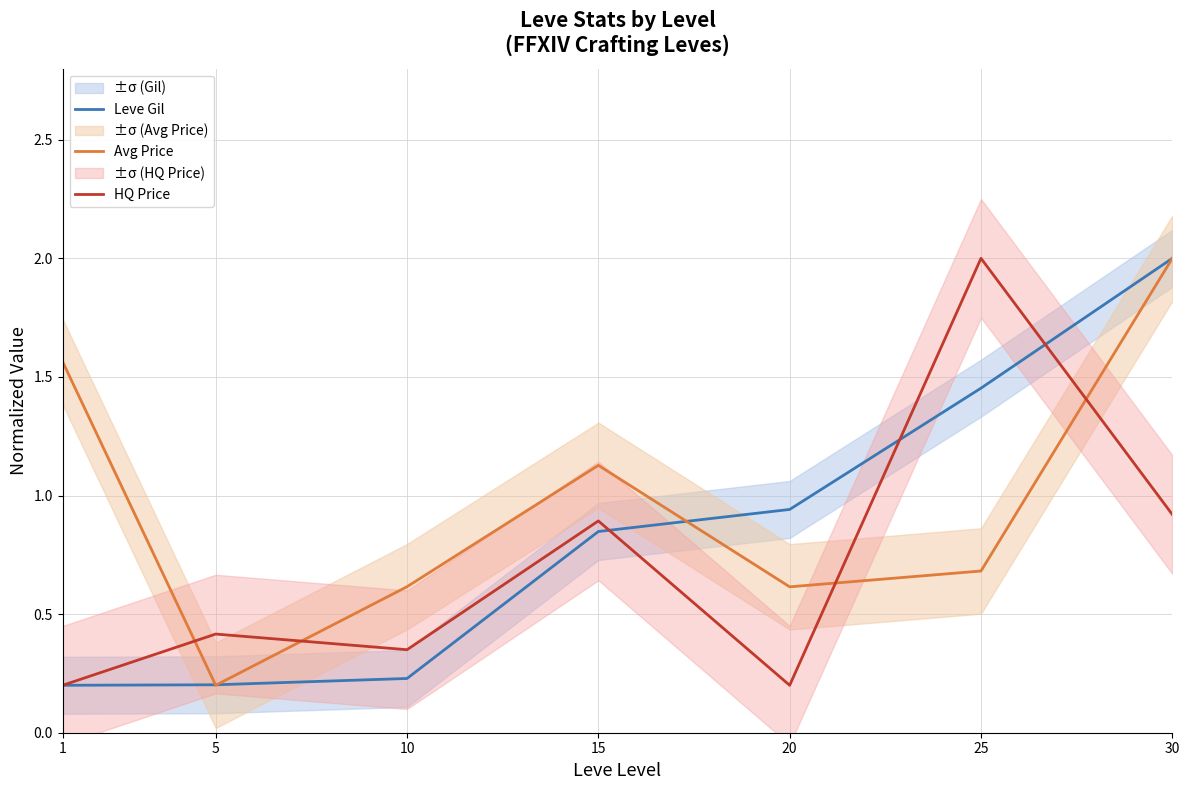

True or false: Leve Gil has a value of 0.2 at 1.

True